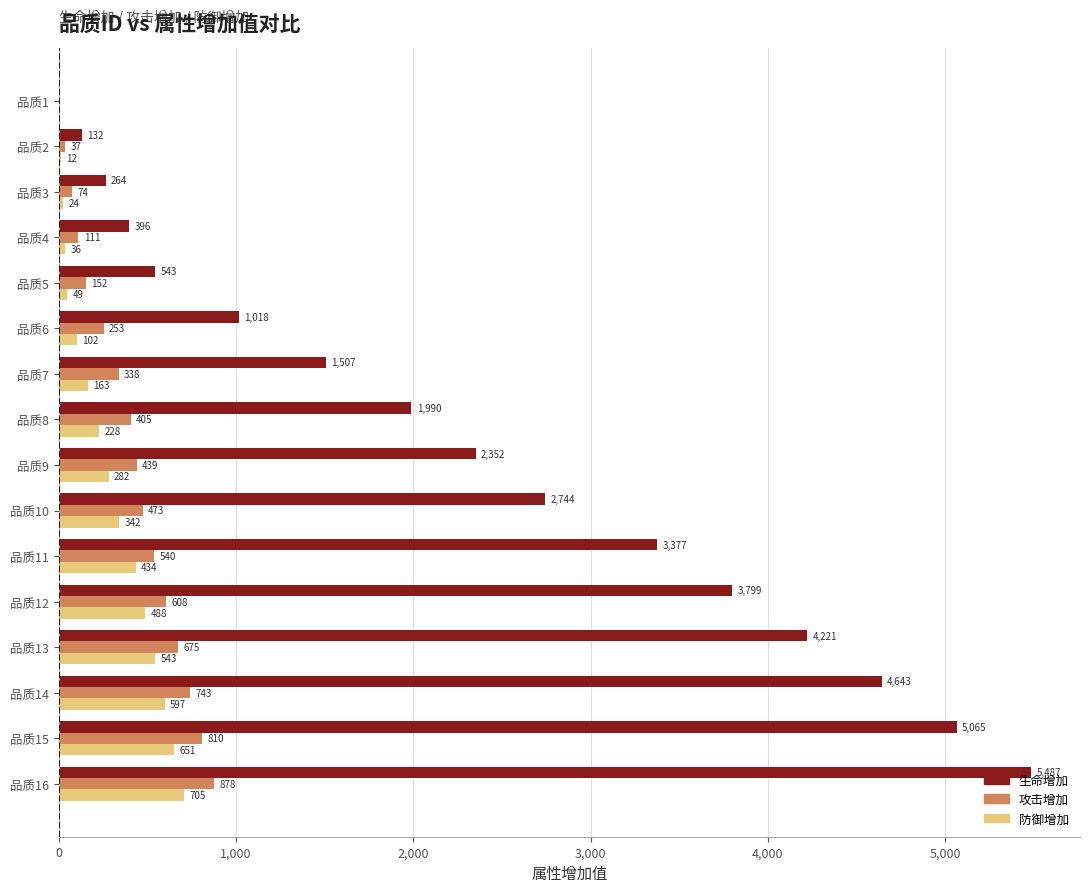

At which label is 防御增加 closest to 352?

品质10